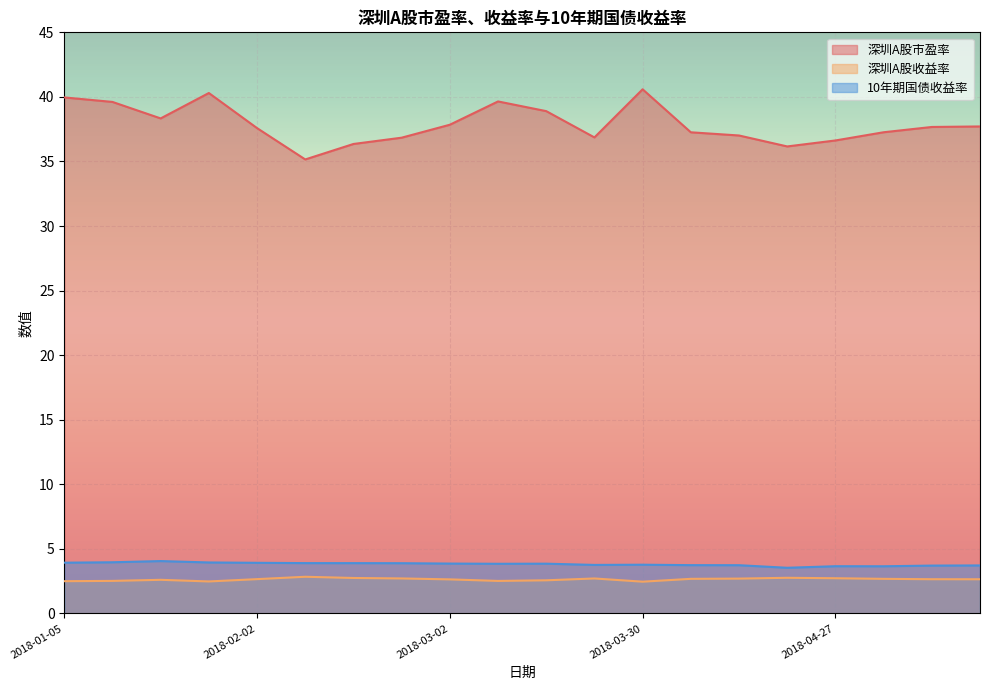

What is the sum of all 10年期国债收益率 values?

76.4